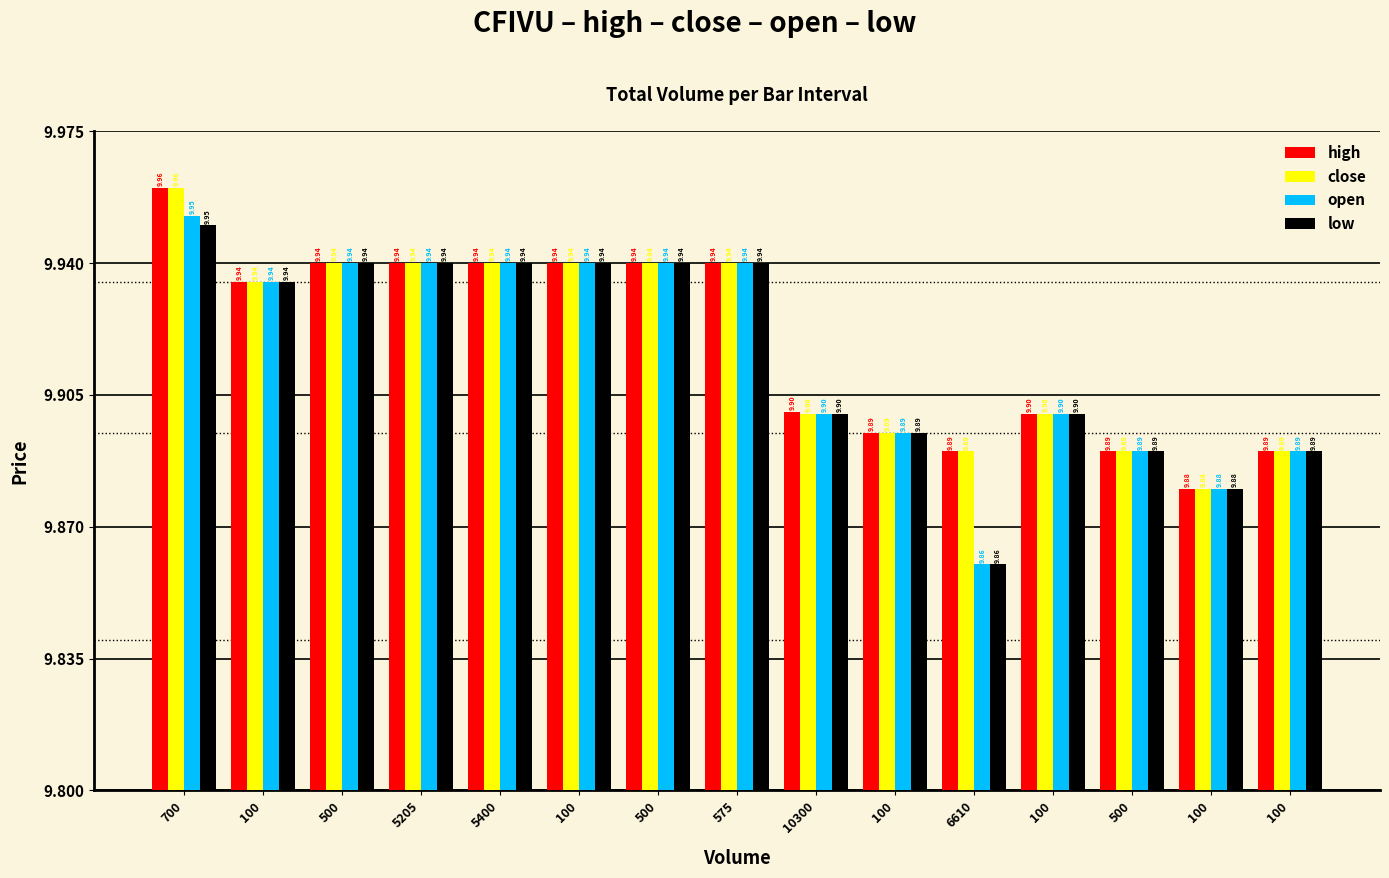

At which label is open closest to 9?

6610